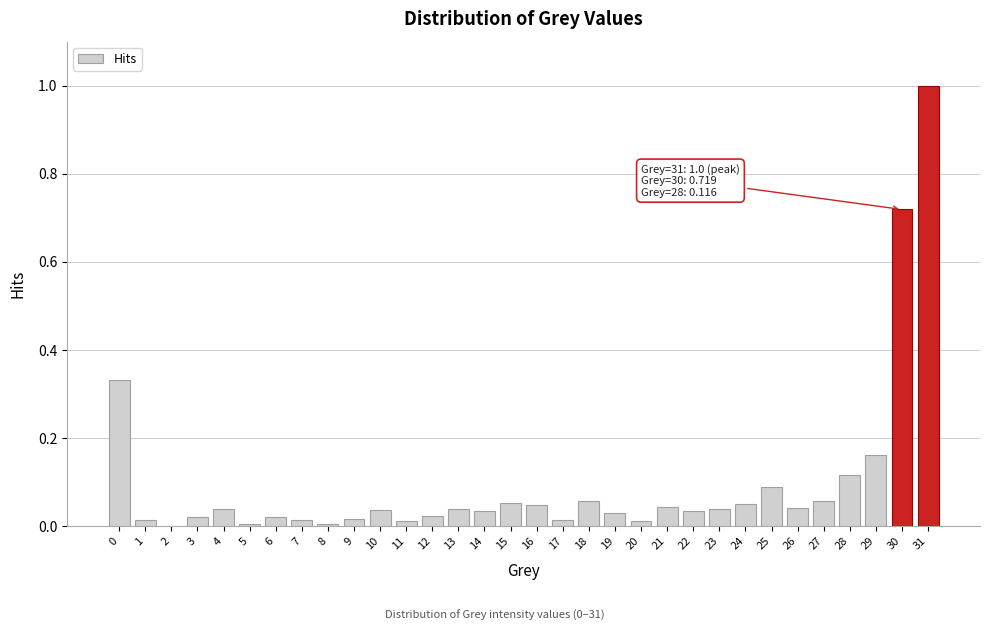

What is the sum of all values?

3.2